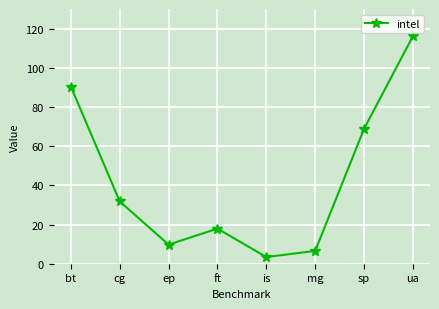

Between sp and mg, which is larger?

sp